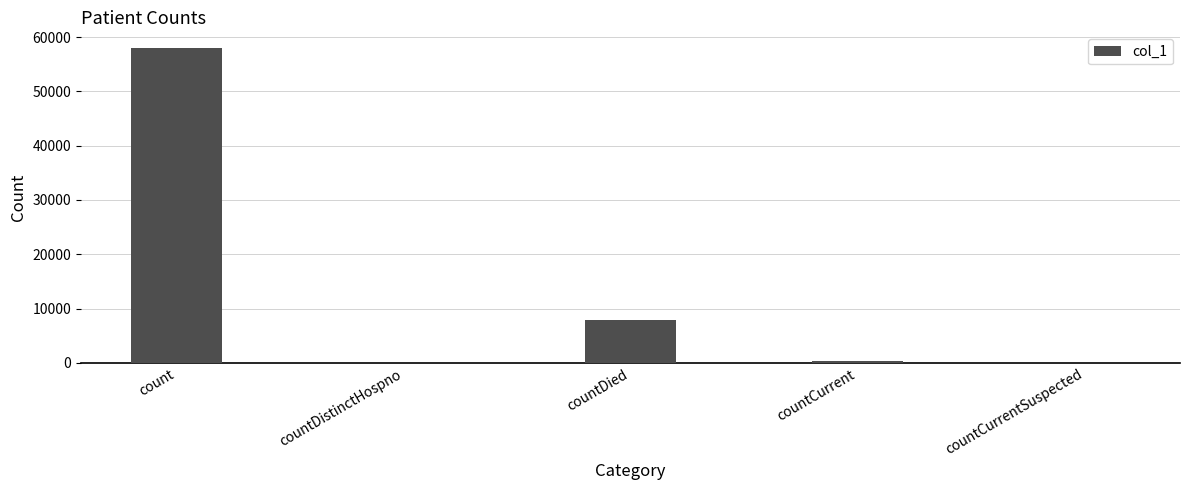

The chart shows a value of 7802 at countDied. True or false?

True